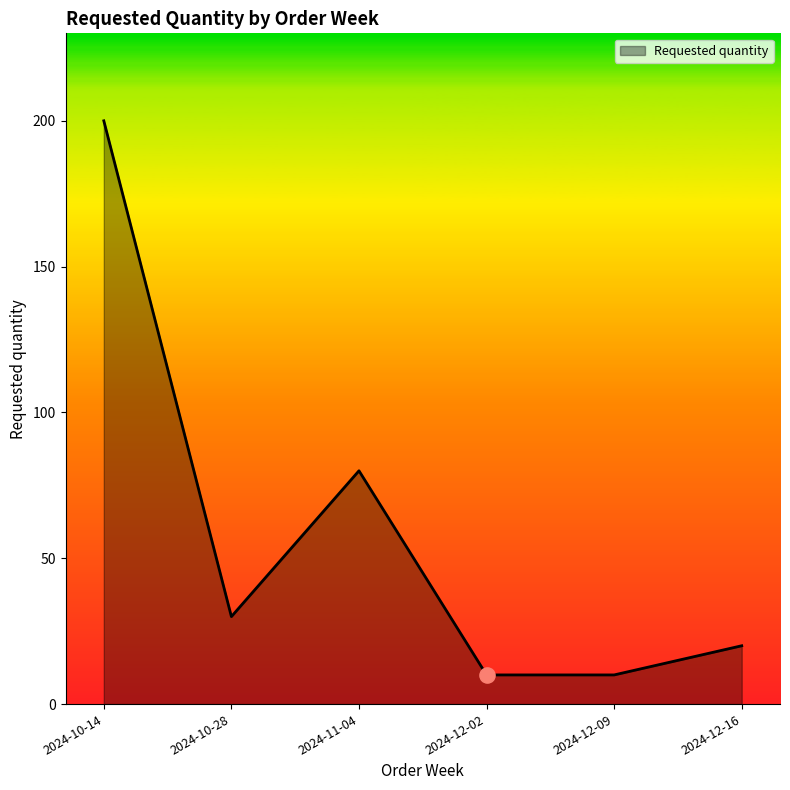

Which has a higher value, 2024-10-28 or 2024-12-16?

2024-10-28